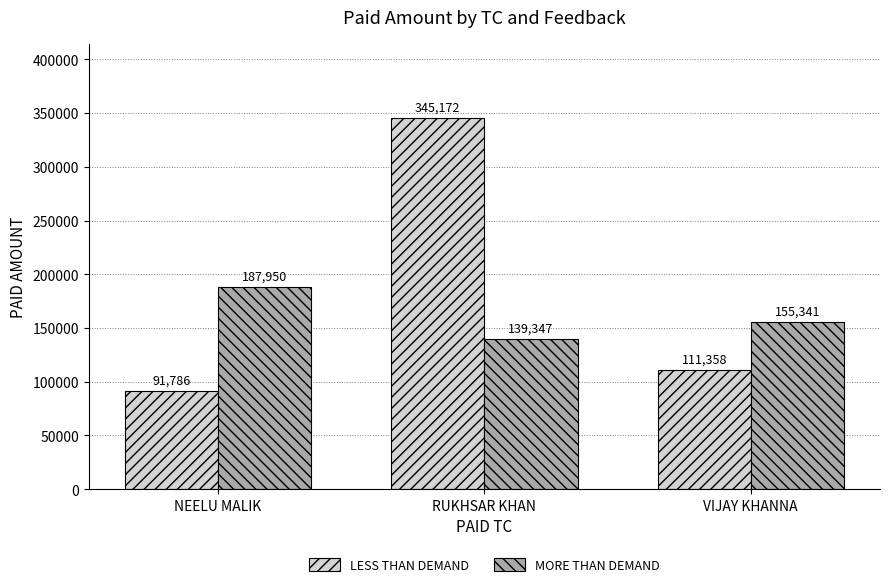

What is the total value across all series at NEELU MALIK?

279736